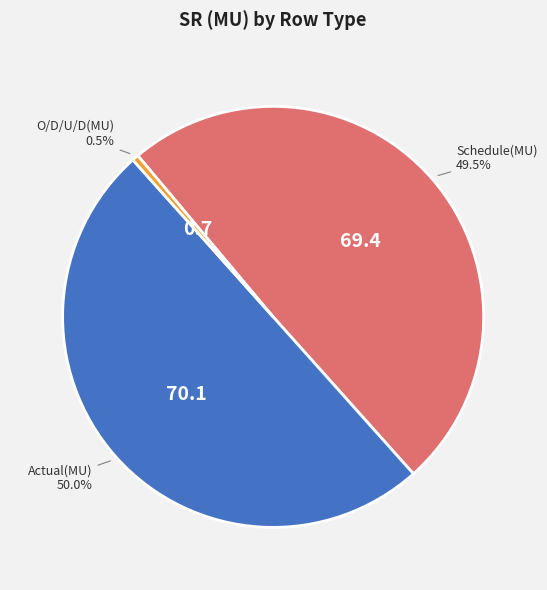

Combined, do O/D/U/D(MU) and Actual(MU) account for over 50%?

Yes